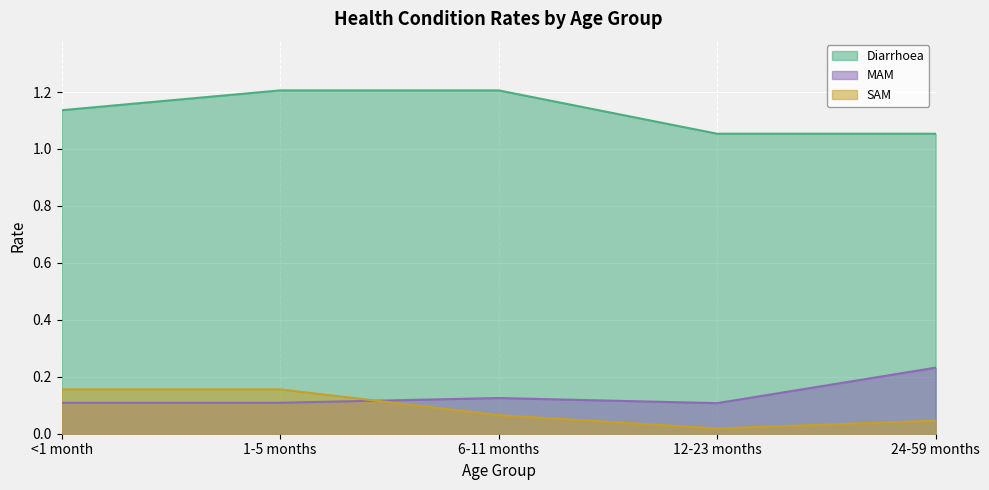

How many lines are shown in the chart?

3